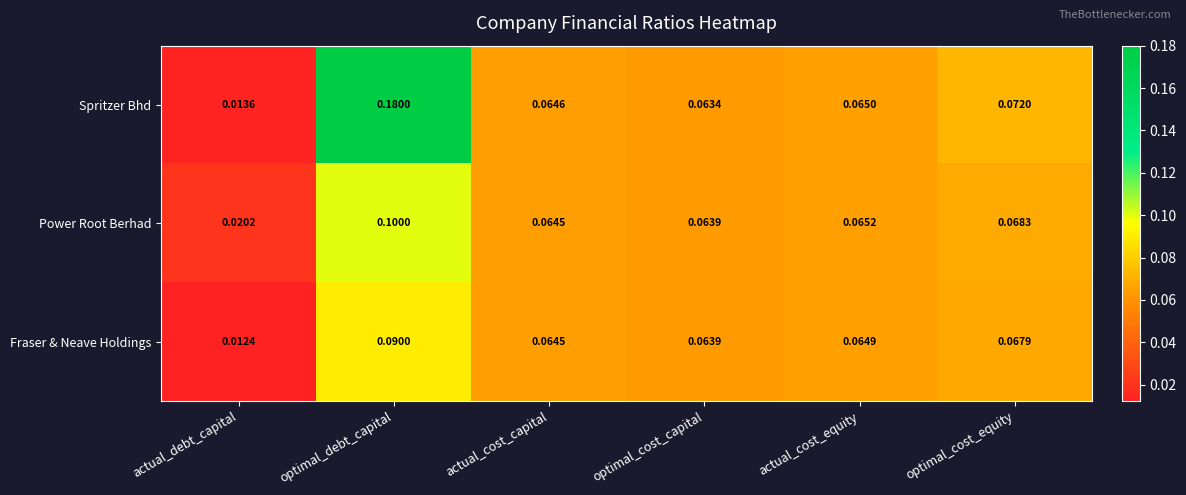

Which series has the largest range (max minus min)?

Spritzer Bhd